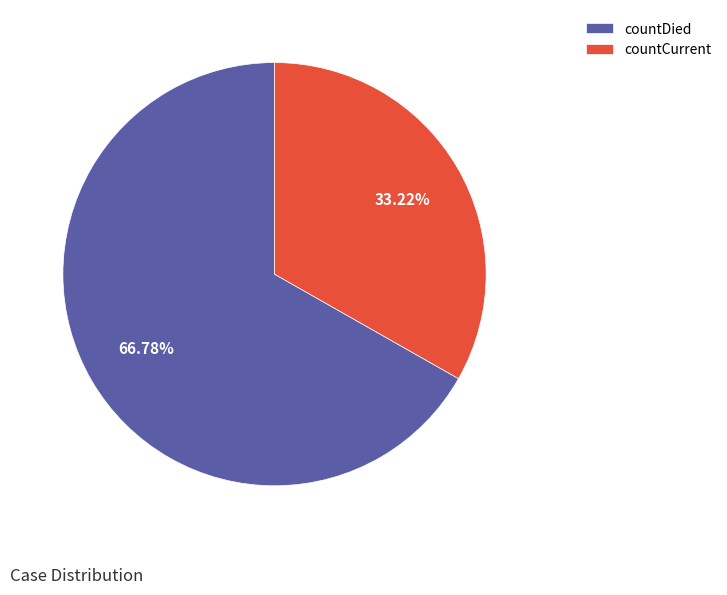

What percentage is NOT represented by countDied?

33.2%